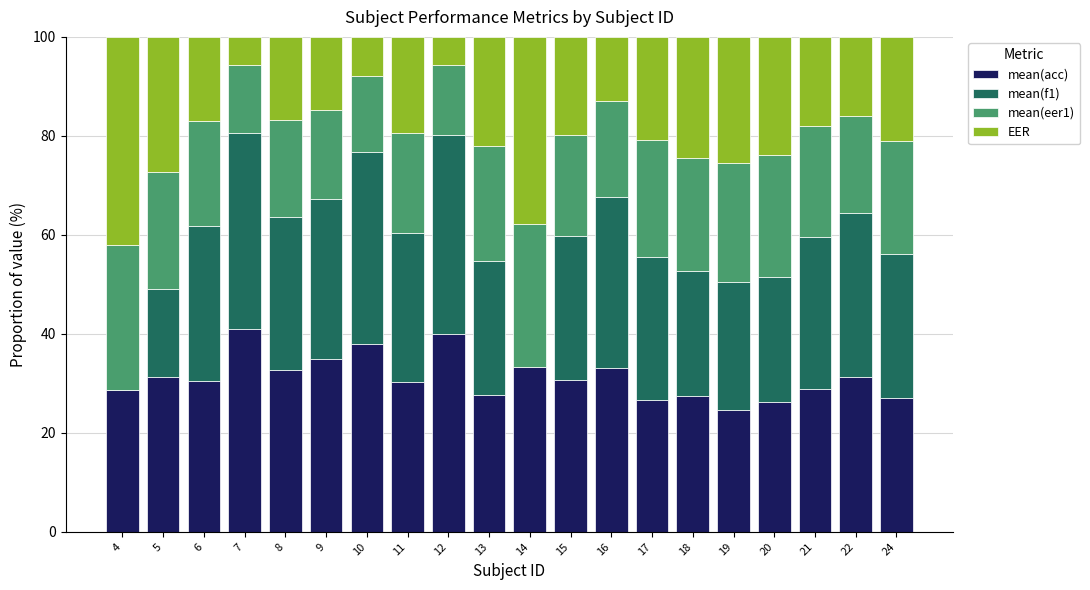

What is the total value across all series at 17?

100.0